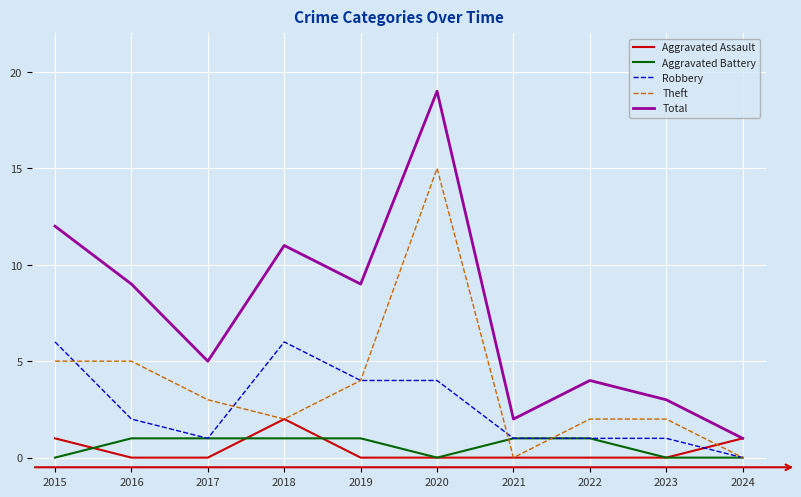

True or false: Total and Theft intersect in this chart.

False